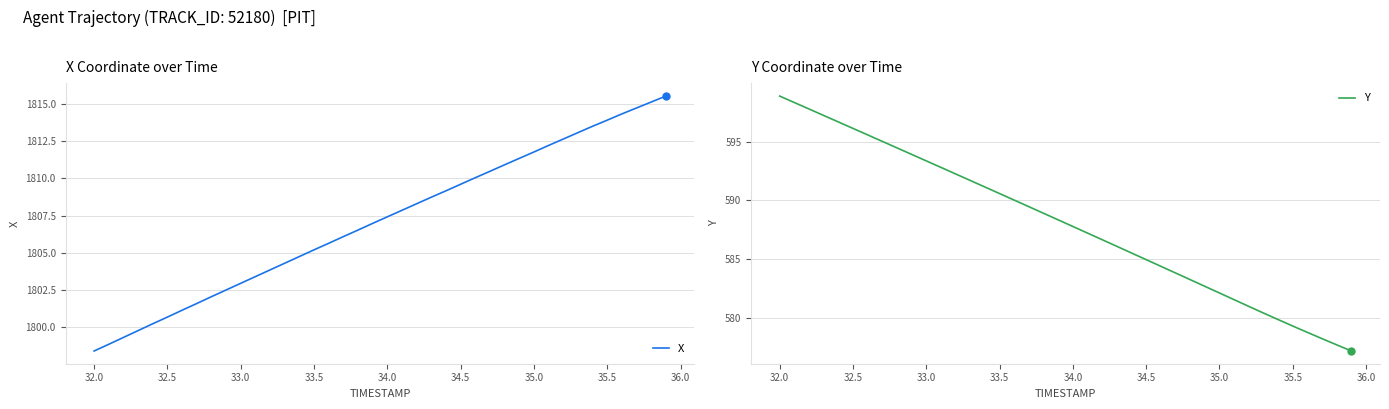

True or false: X and Y cross at least once.

False